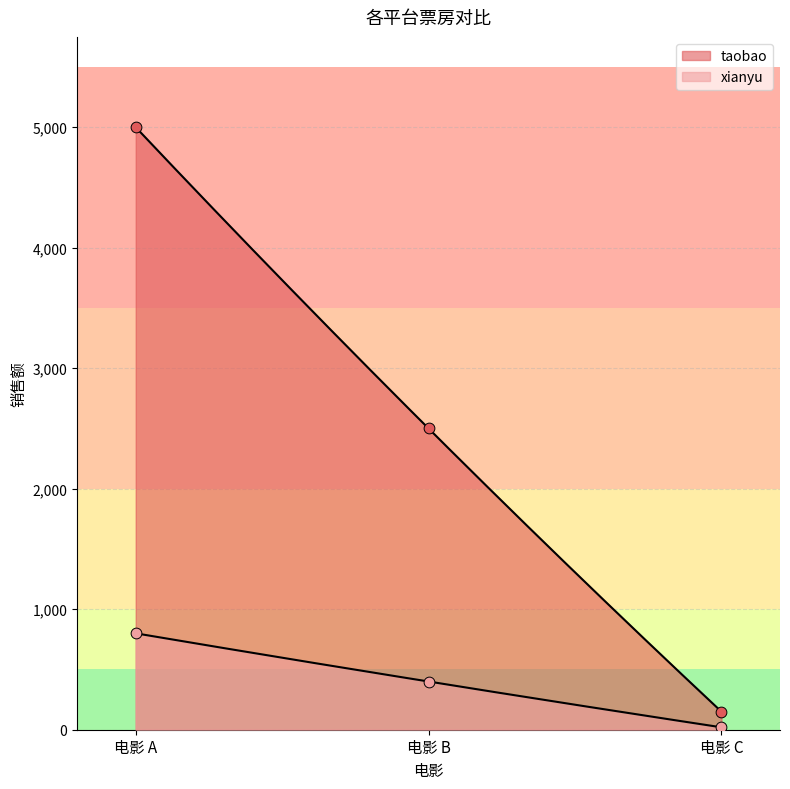

Which series has the largest Y range (max minus min)?

taobao